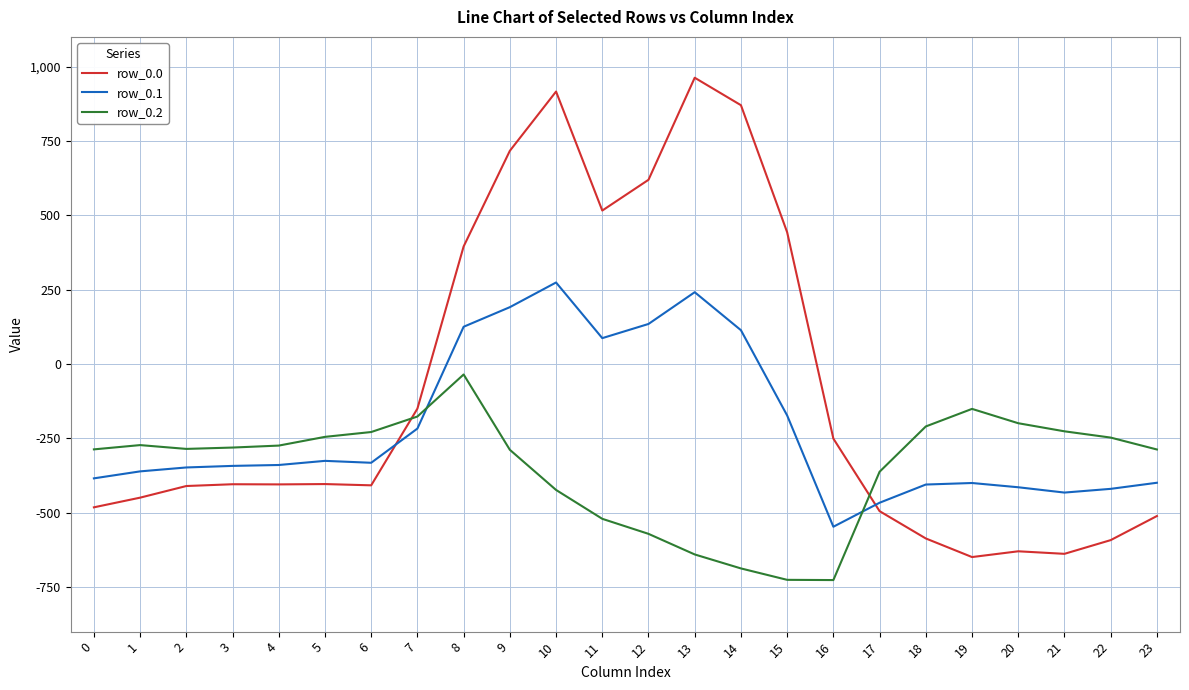

What is the maximum value shown in the chart?

962.7